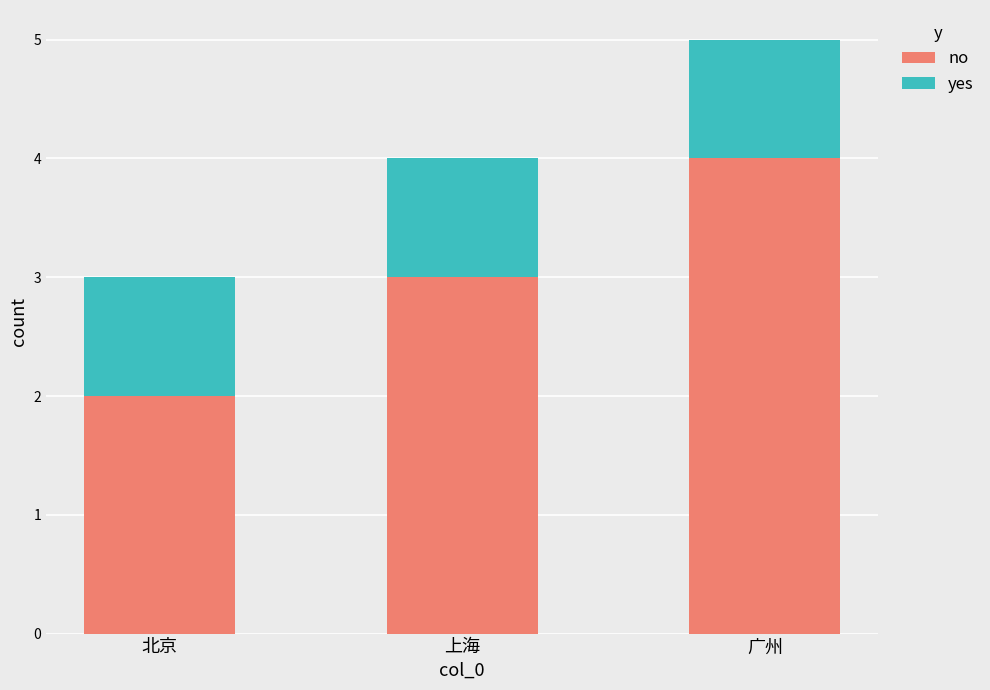

At which label does no reach its peak?

广州